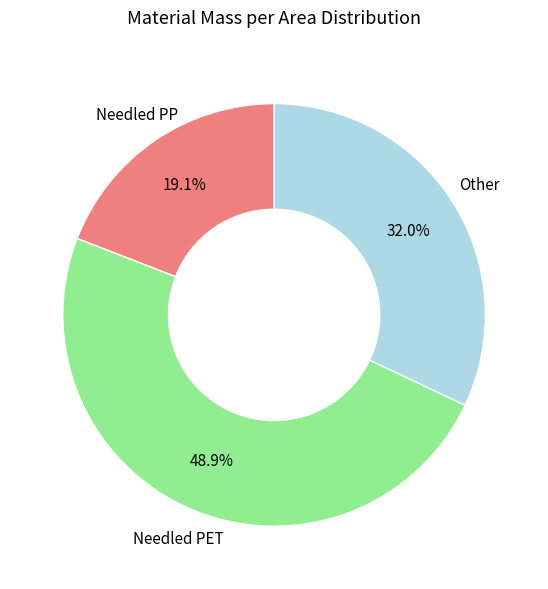

How many segments does this pie chart have?

3